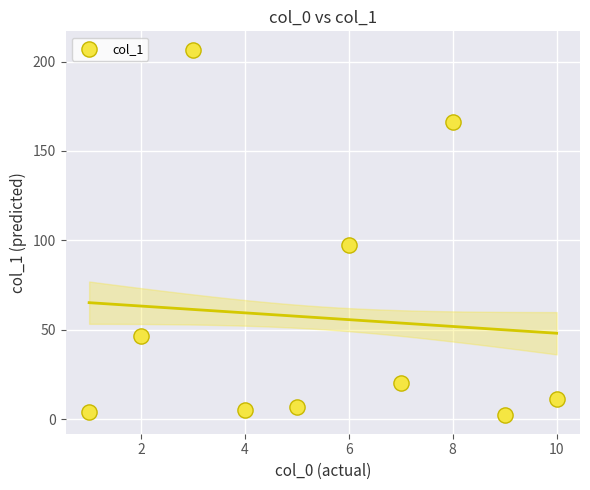

What Y value in the scatter plot is closest to 104?

97.5